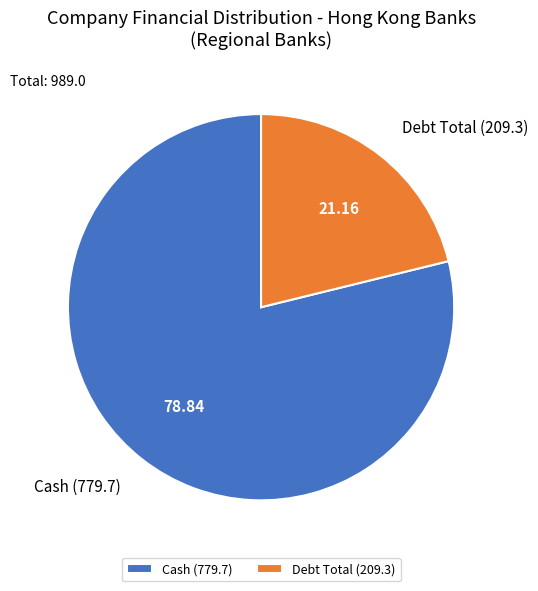

Is the sum of Debt Total (209.3) and Cash (779.7) greater than half?

Yes